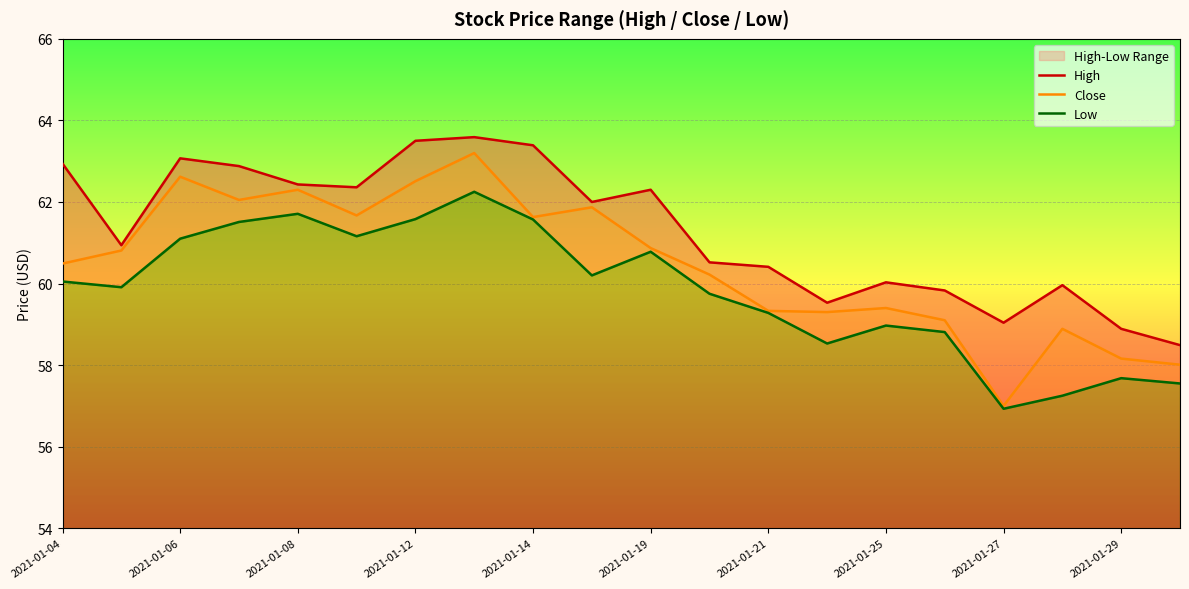

True or false: Close has a value of 25.5 at 2021-01-04.

False